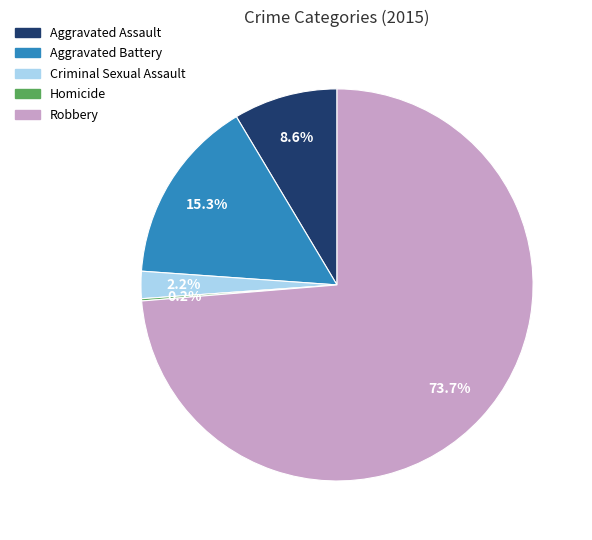

To the nearest percent, what is the difference between the largest and smallest slice percentages?

74%